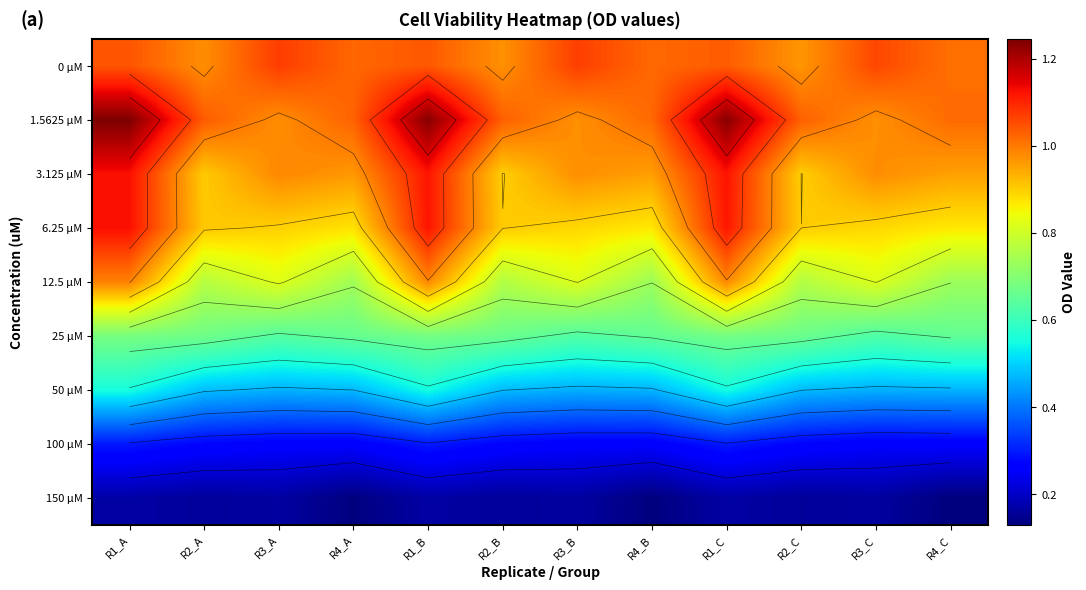

At how many categories does at least one series exceed 0?

12